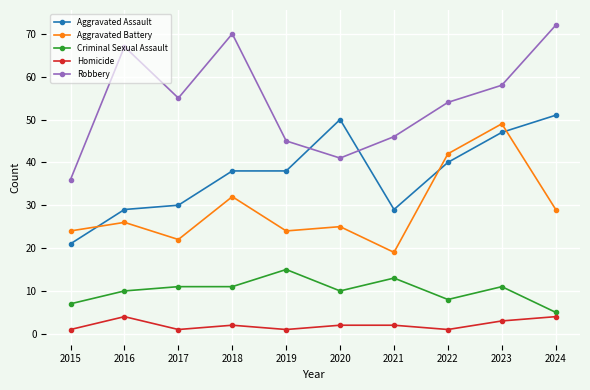

How many series are shown in this chart?

5